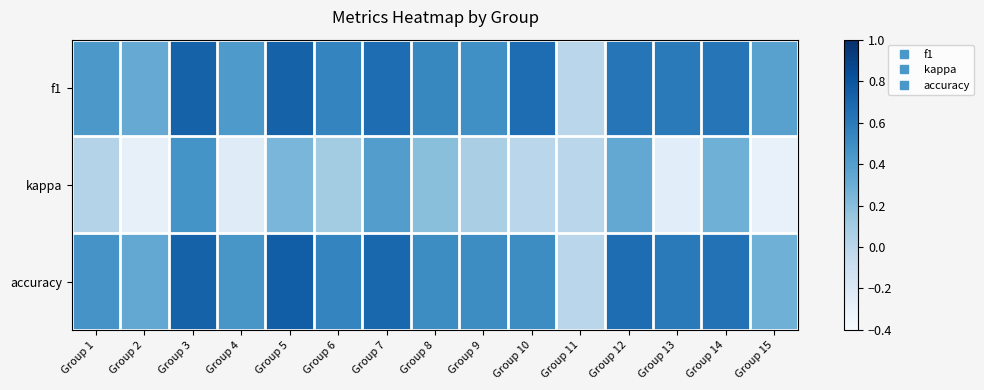

How many distinct data groups are displayed?

3